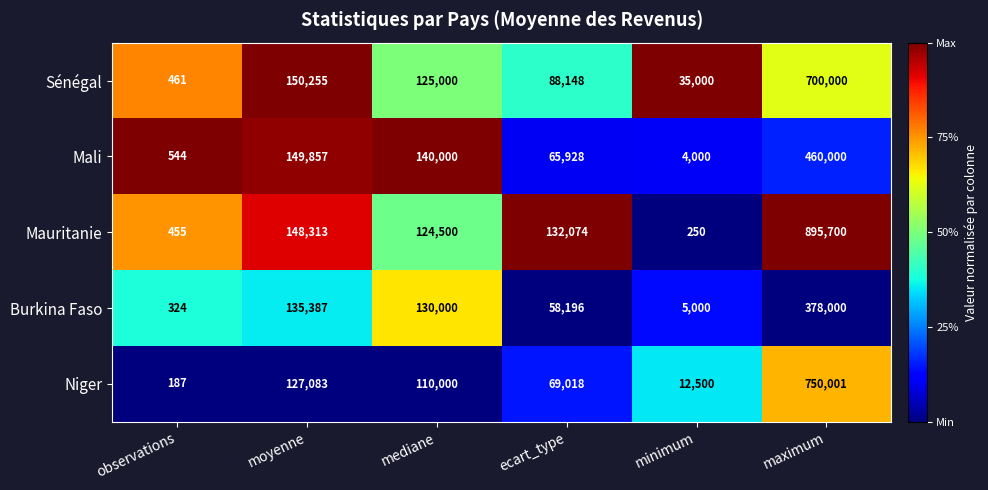

What is the total value across all series at moyenne?

710895